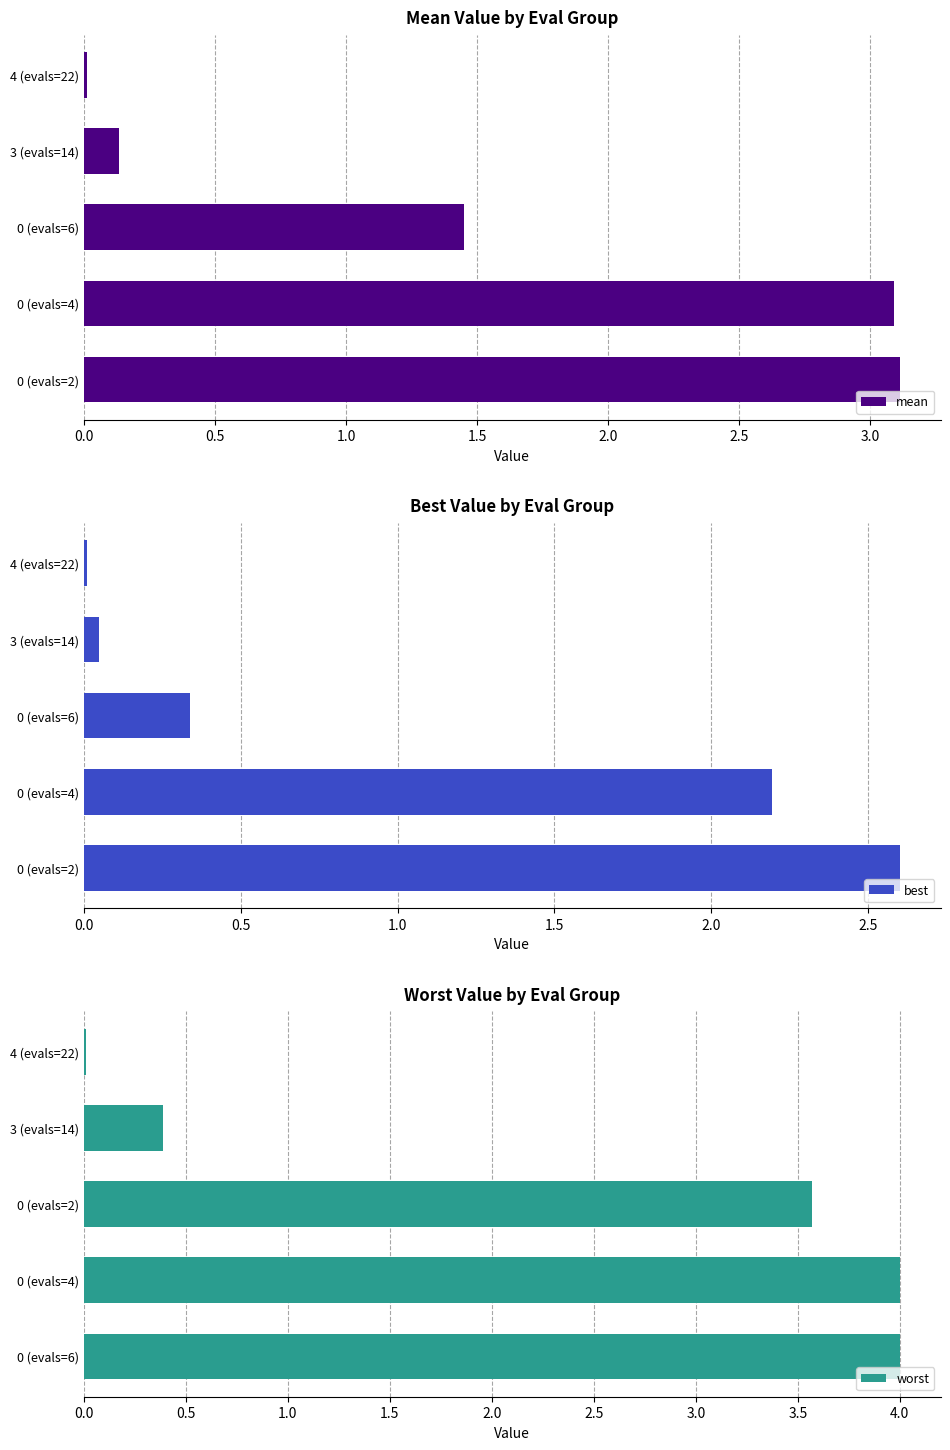

Which series has the widest spread of values?

worst